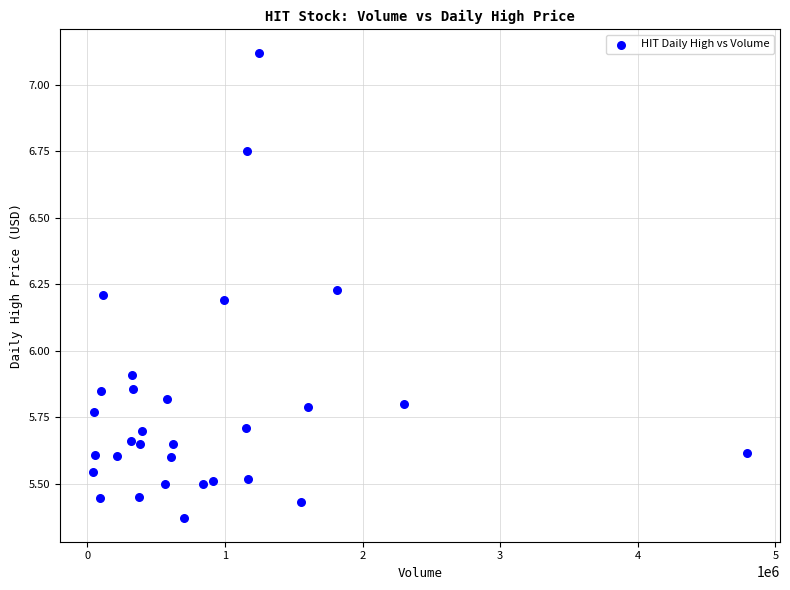

What is the range of X values (max minus min)?

4757100.0